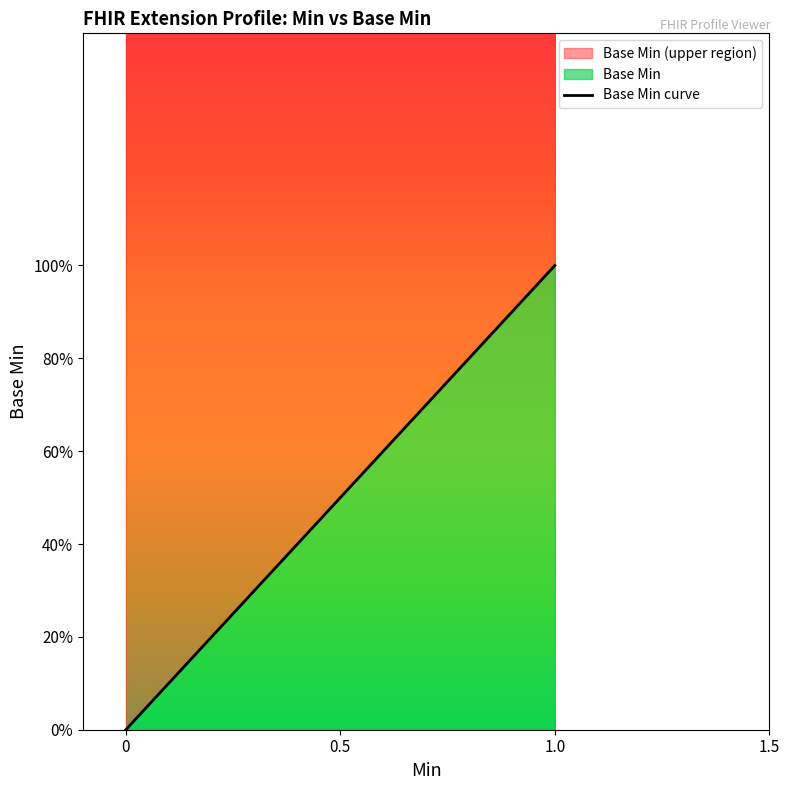

True or false: the data shows 1 at 0.

False